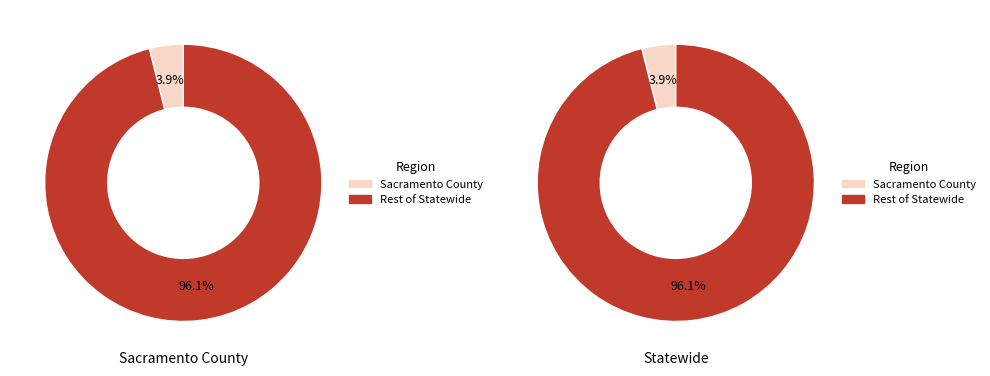

To the nearest percent, what is the difference between the Sacramento County and Statewide slice percentages?

92%